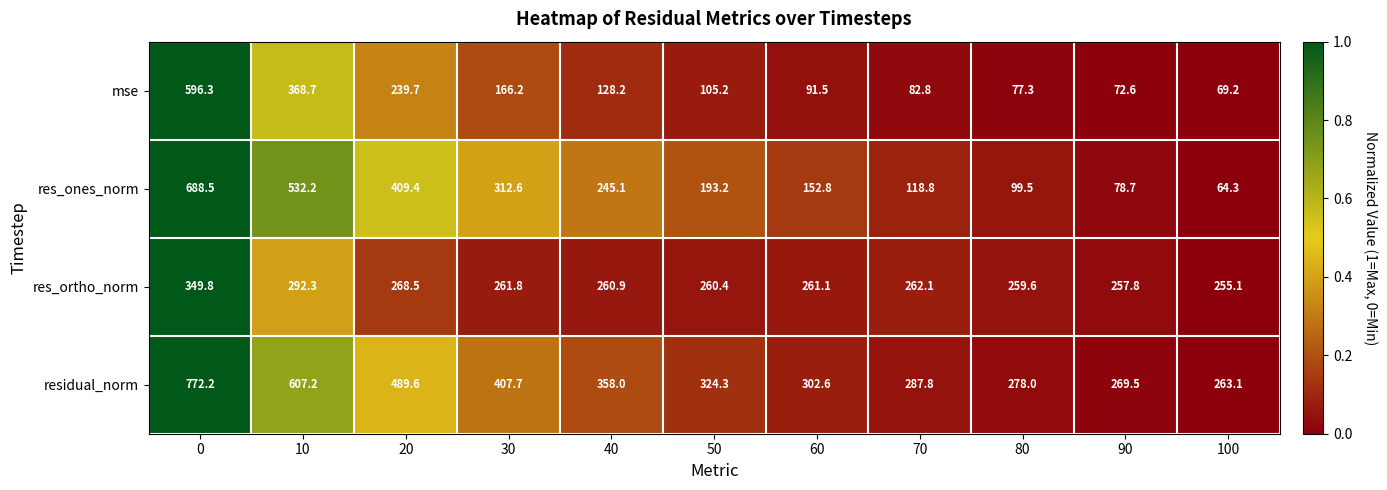

At how many categories does at least one series exceed 100?

11